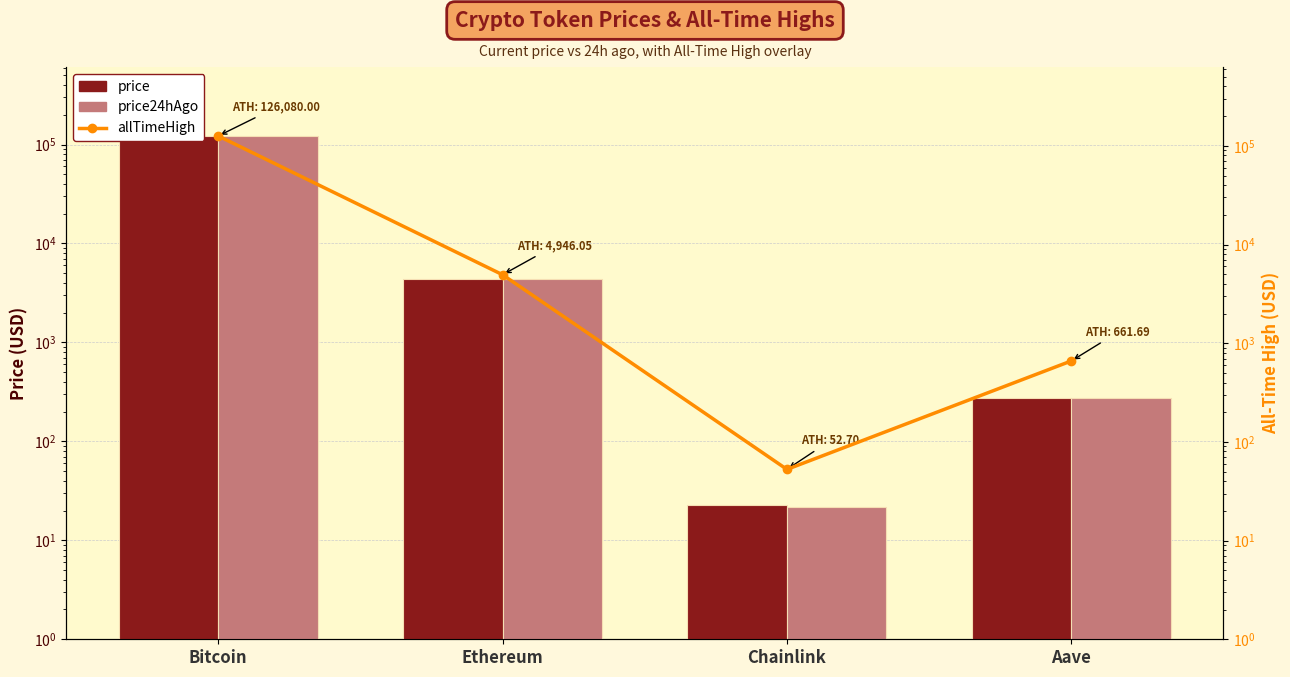

Rank the series by their maximum value, from highest to lowest.

allTimeHigh, price24hAgo, price